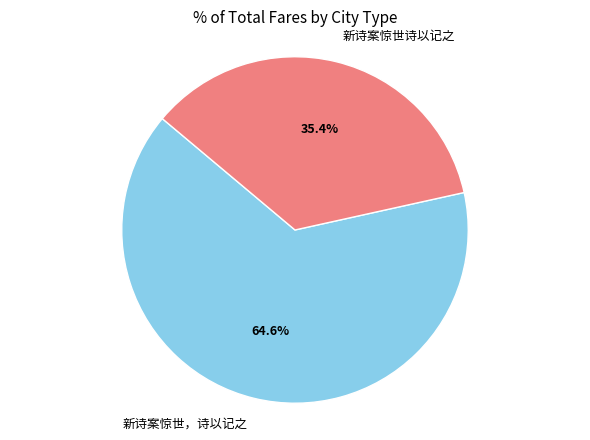

Rank the categories by value from lowest to highest.

新诗案惊世诗以记之, 新诗案惊世，诗以记之